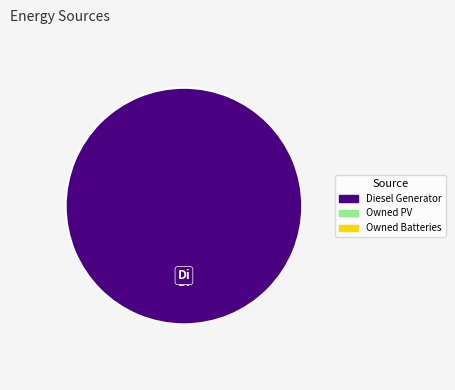

Is there any slice that represents more than half of the pie?

Yes